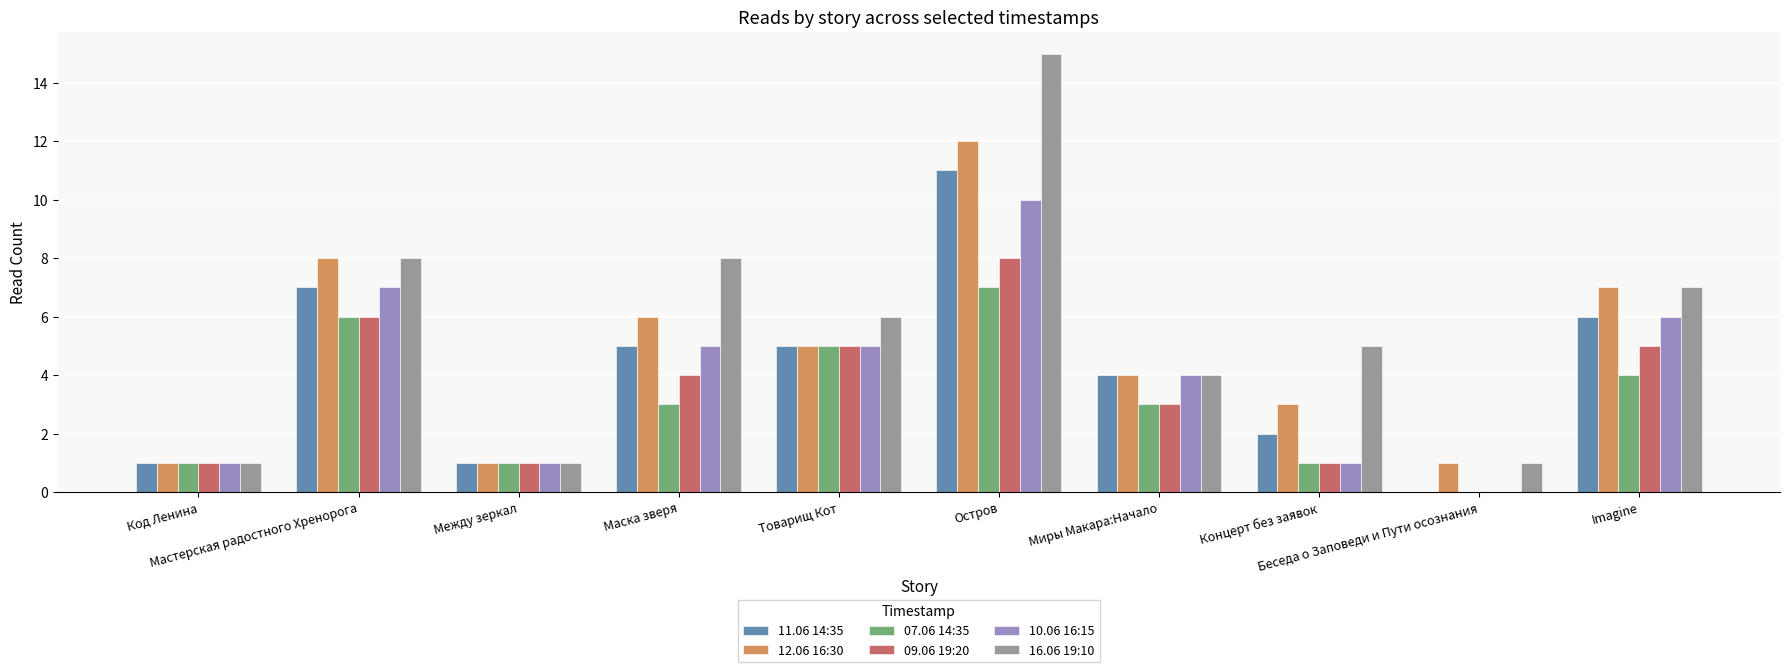

Reading right to left, list all the values displayed in this chart.

11.06 14:35: 6	0	2	4	11	5	5	1	7	1
12.06 16:30: 7	1	3	4	12	5	6	1	8	1
07.06 14:35: 4	0	1	3	7	5	3	1	6	1
09.06 19:20: 5	0	1	3	8	5	4	1	6	1
10.06 16:15: 6	0	1	4	10	5	5	1	7	1
16.06 19:10: 7	1	5	4	15	6	8	1	8	1